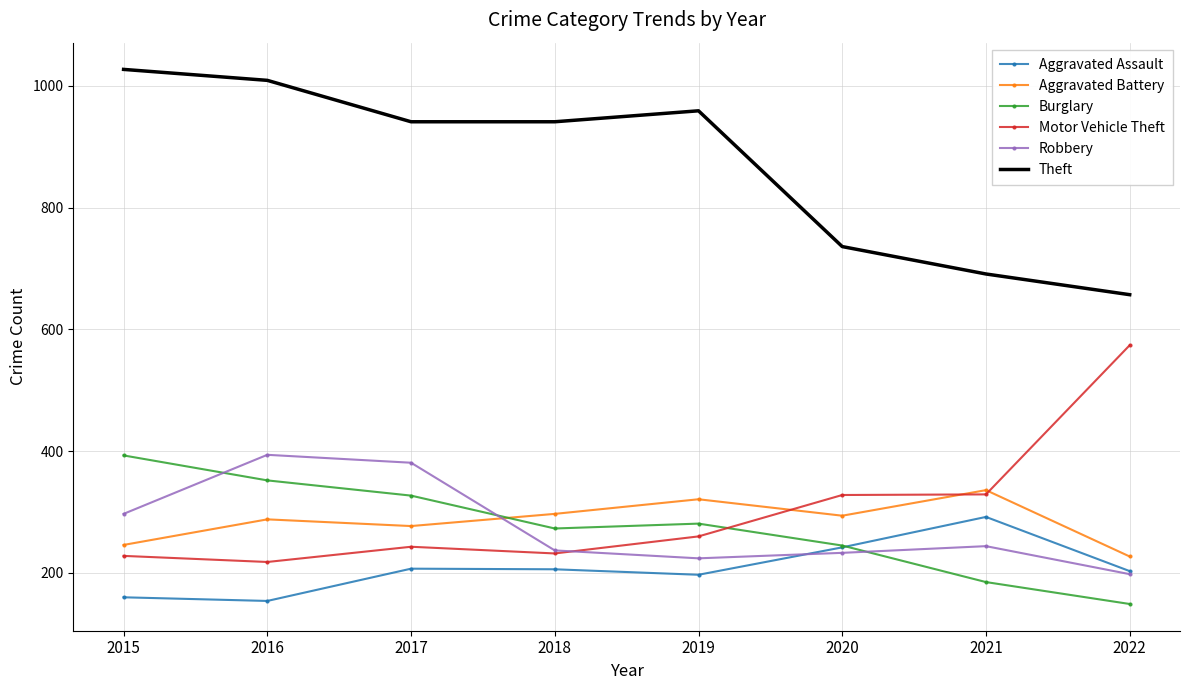

True or false: Theft and Burglary cross at least once.

False